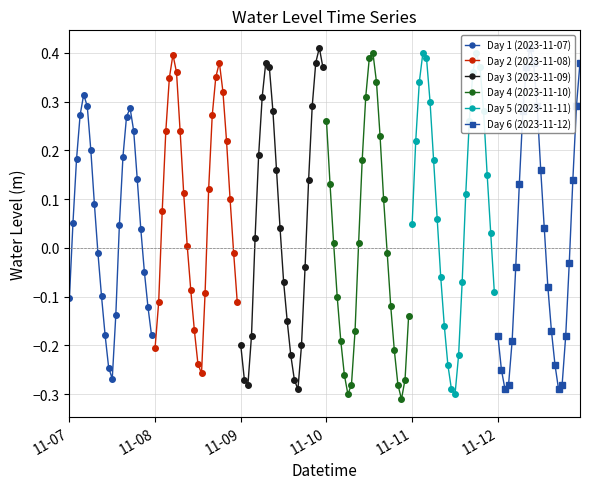

What is the maximum value shown in the chart?

0.4